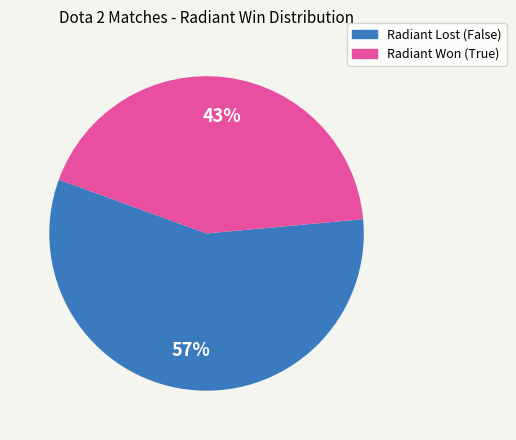

How many segments does this pie chart have?

2